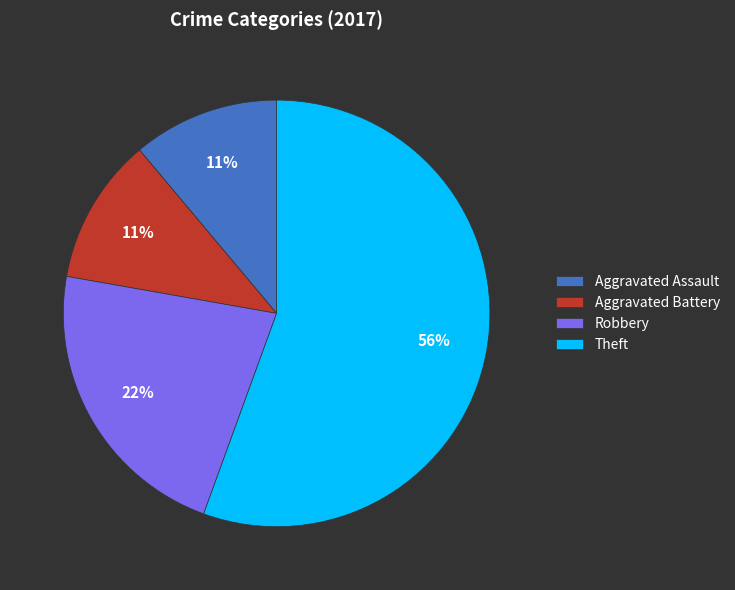

To the nearest percent, what is the average slice percentage?

25%